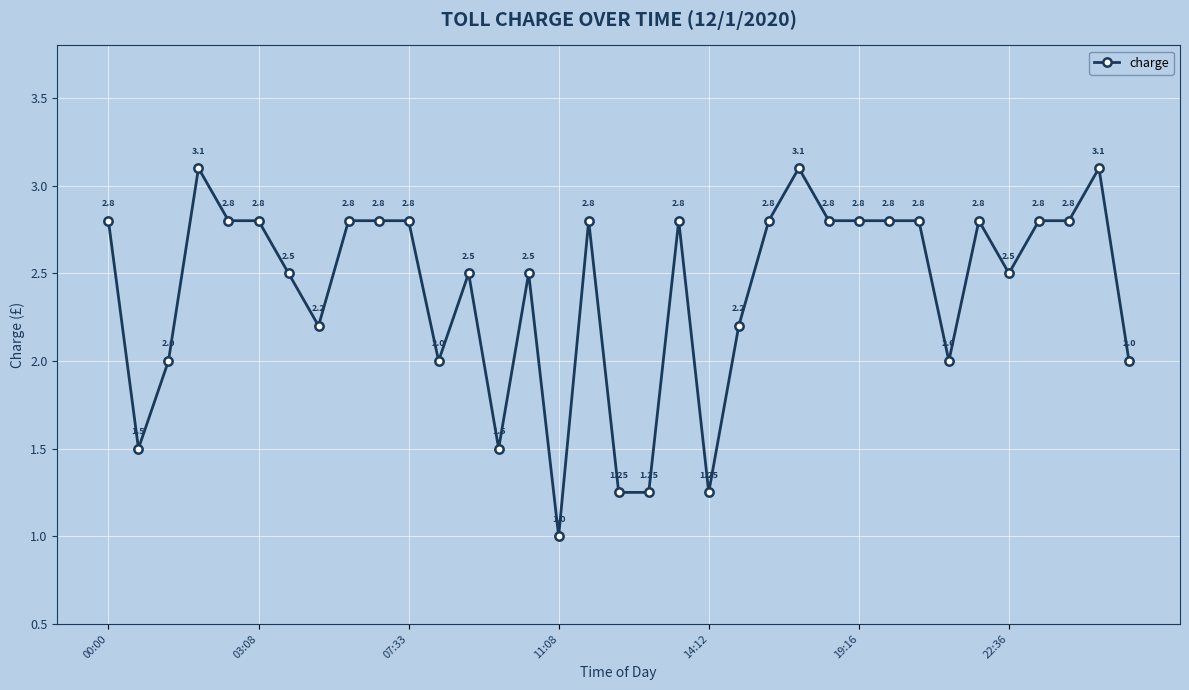

What is the average value?

2.4